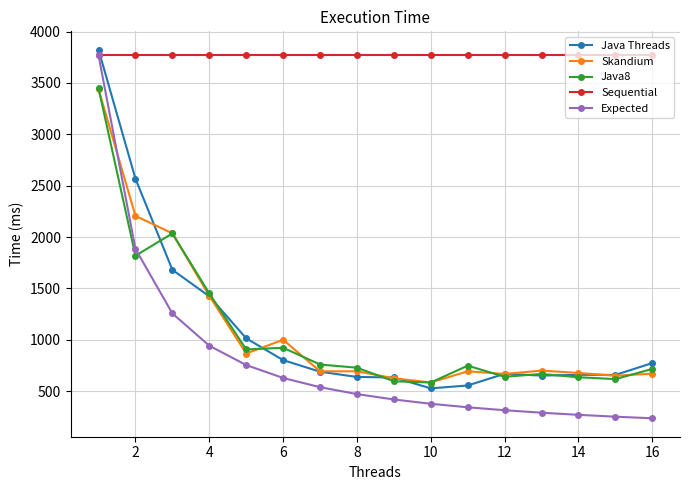

Which series has the largest range (max minus min)?

Expected